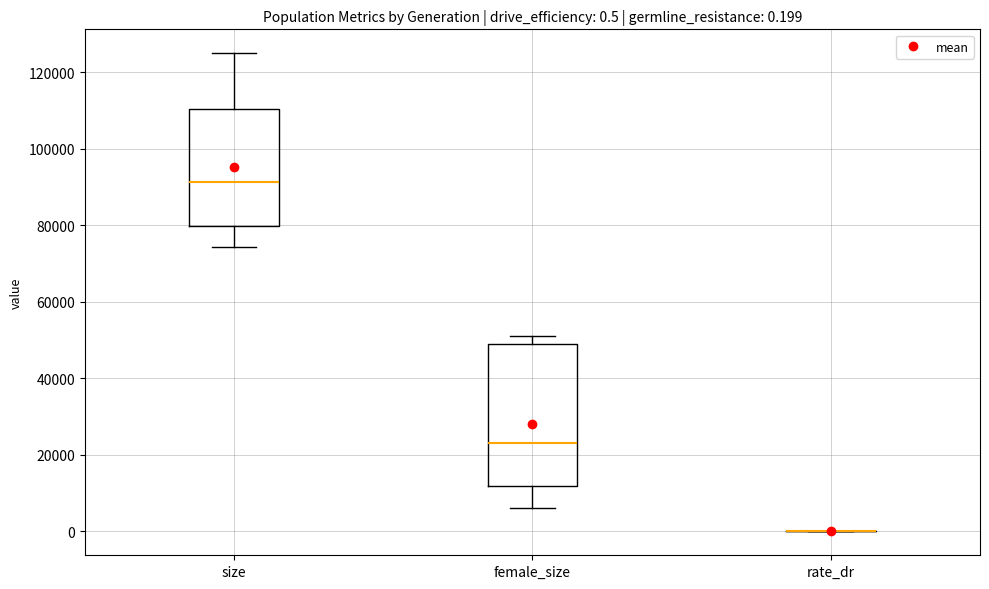

Comparing the boxes themselves (not the whiskers), which one is the tallest?

female_size